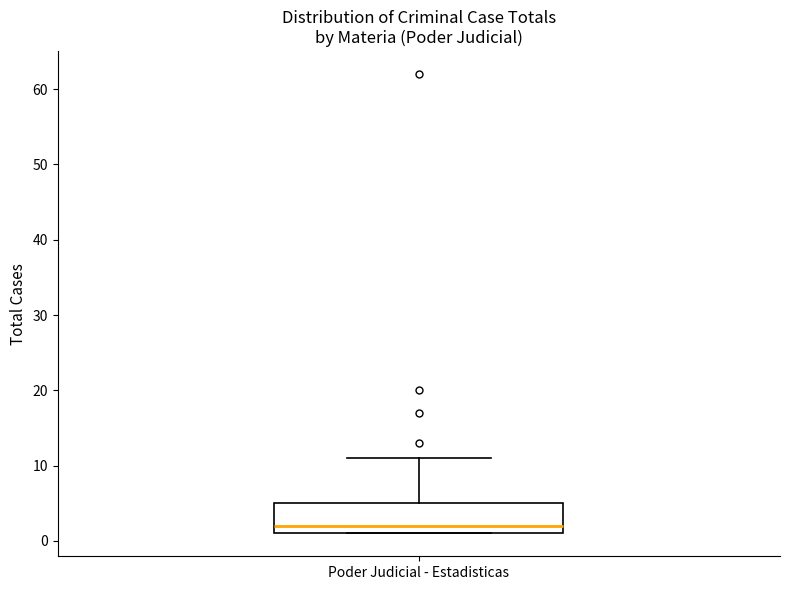

Where is the upper edge of the box for Poder Judicial - Estadisticas on the y-axis? The values are not printed on the chart, so give them approximately, as read against the axis.

5